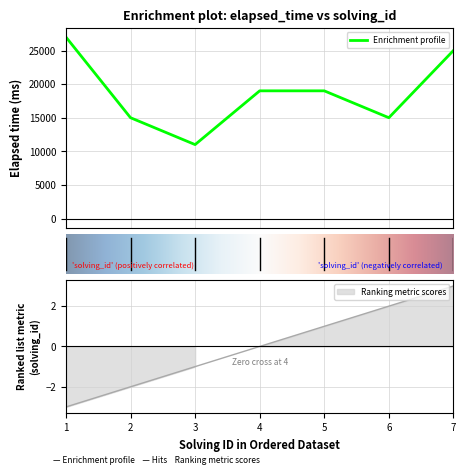

How many categories are shown in the chart?

7